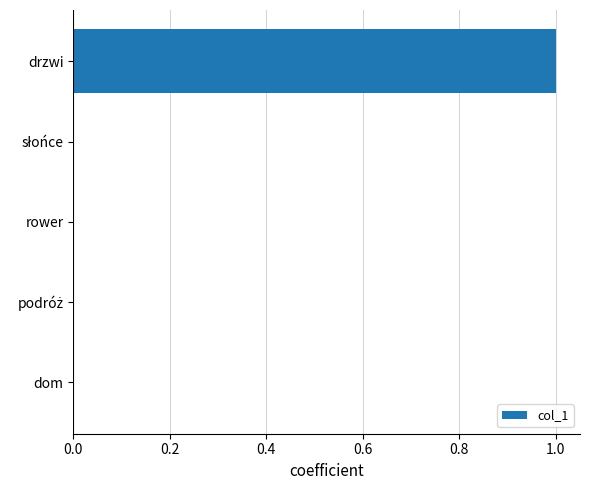

How many series are shown in this chart?

1